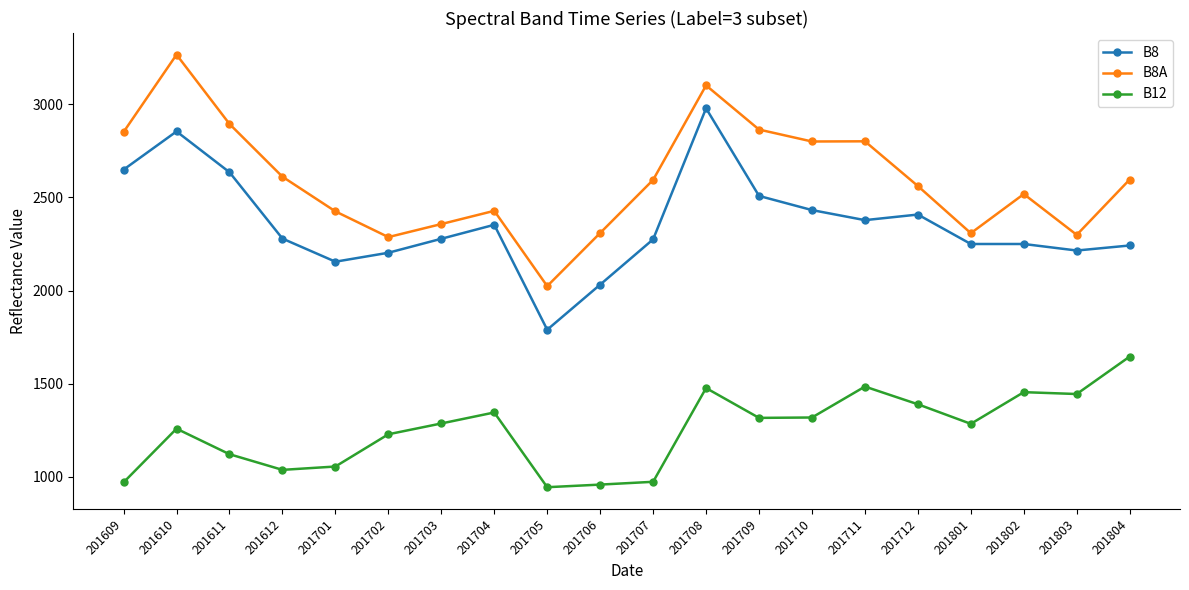

List the series in order of their overall mean, highest first.

B8A, B8, B12